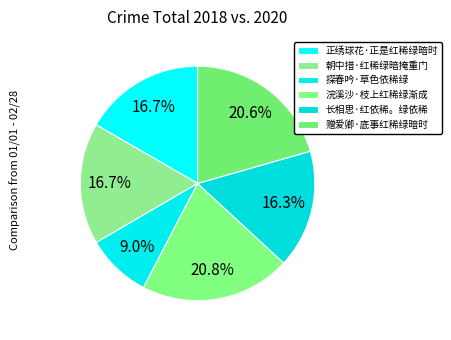

Does any single category account for the majority?

No